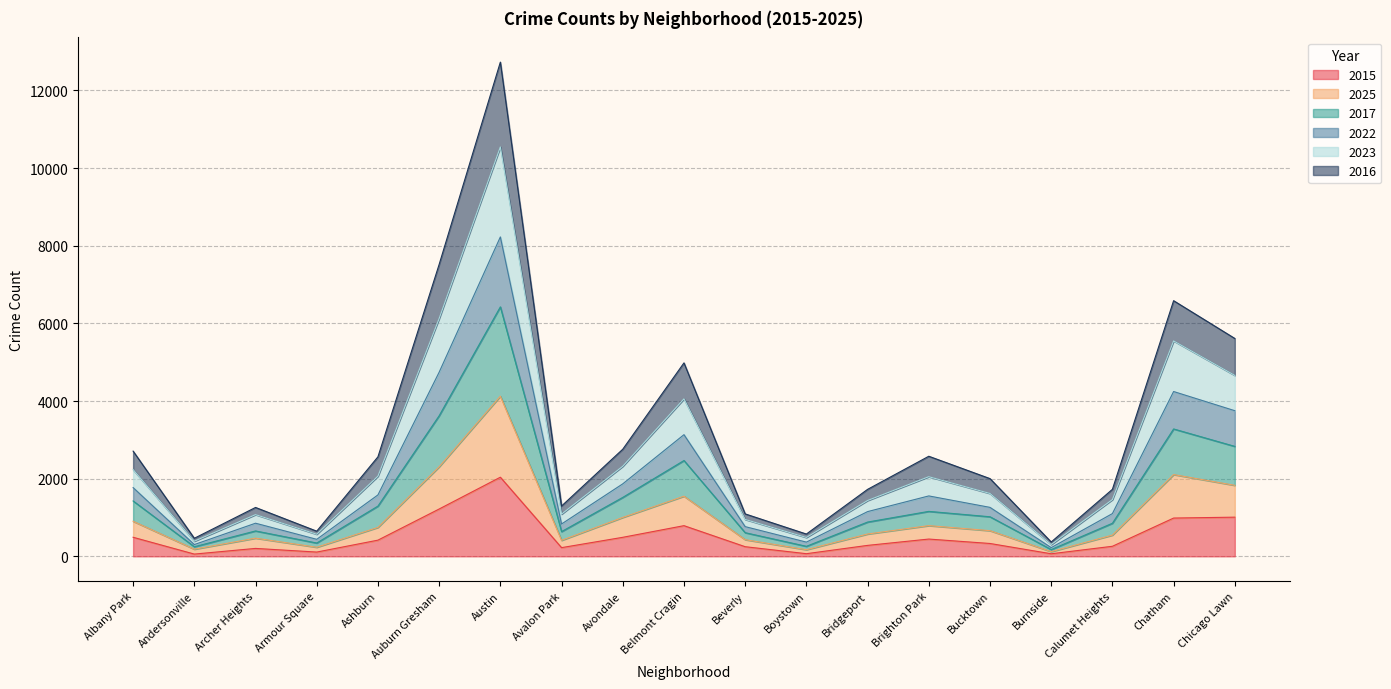

At which category is the sum across all series the highest?

Austin